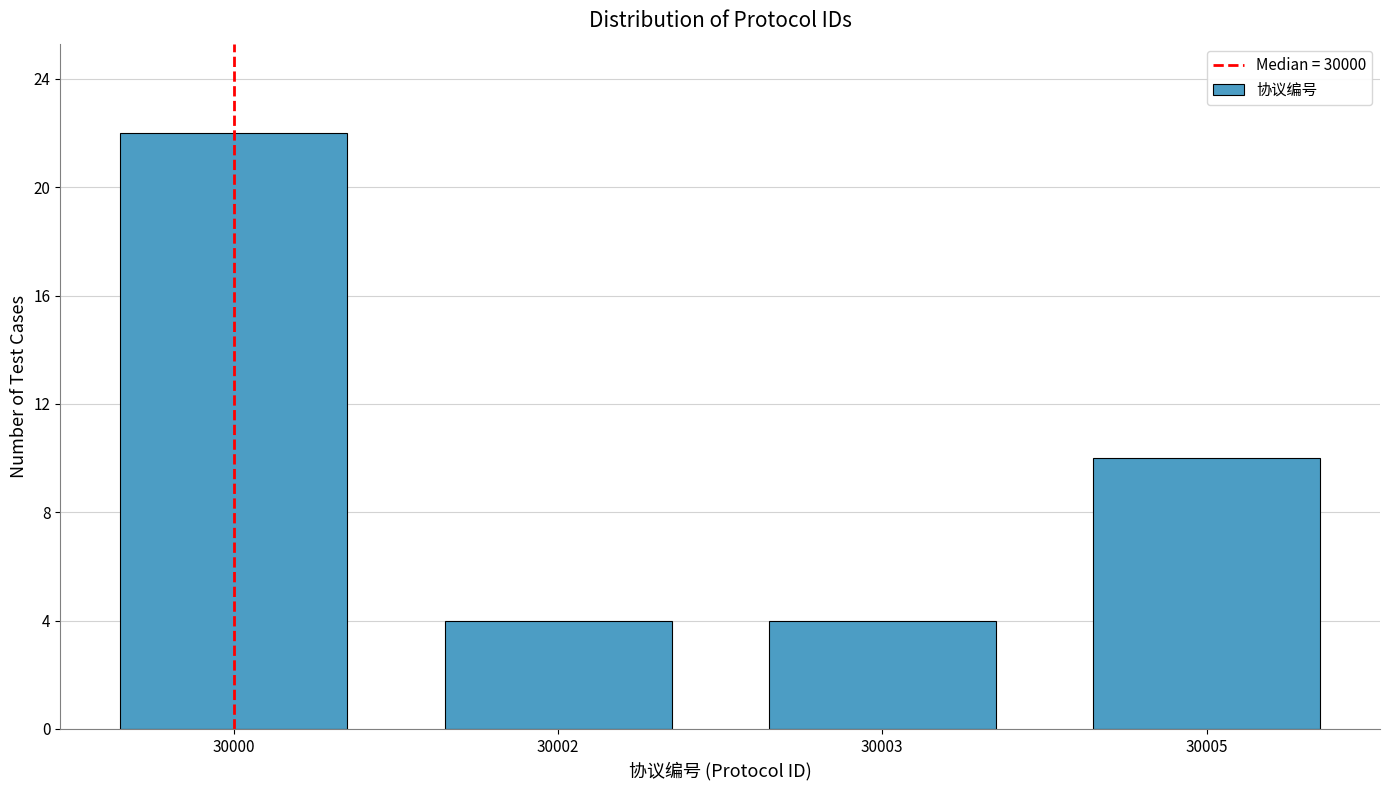

Reading left to right, list all the values displayed in this chart.

22	4	4	10